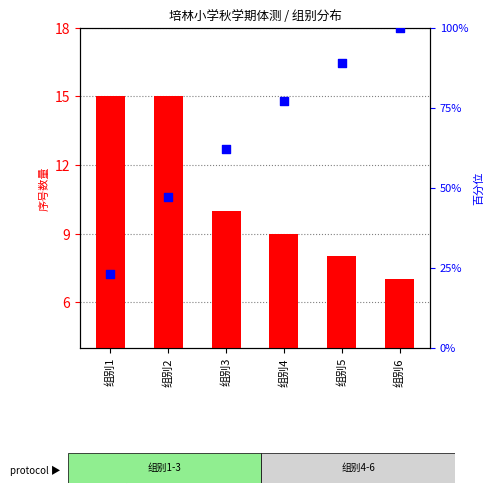

Which series contains the lowest Y value?

序号 count